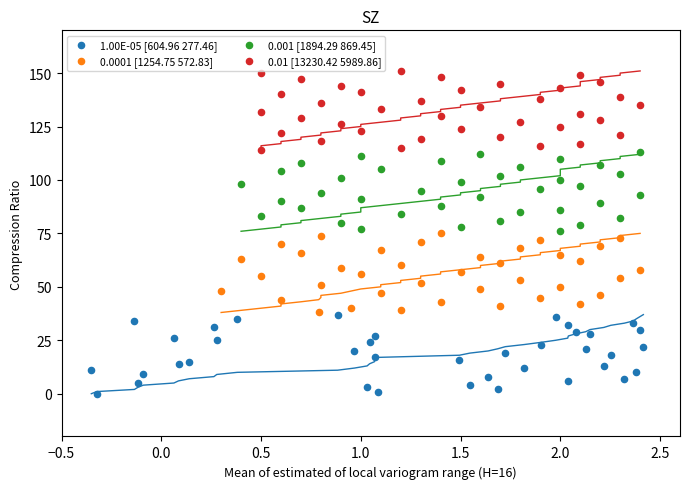

Which series contains the lowest Y value?

1.00E-05 [604.96 277.46]